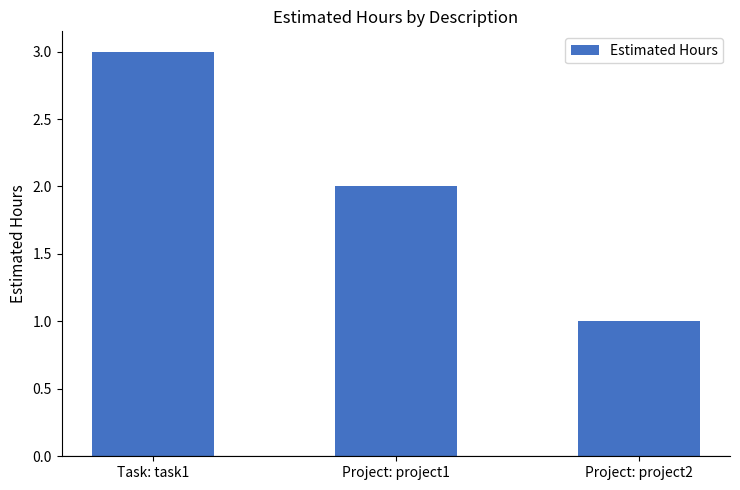

Reading left to right, transcribe all the data shown in this chart.

3	2	1